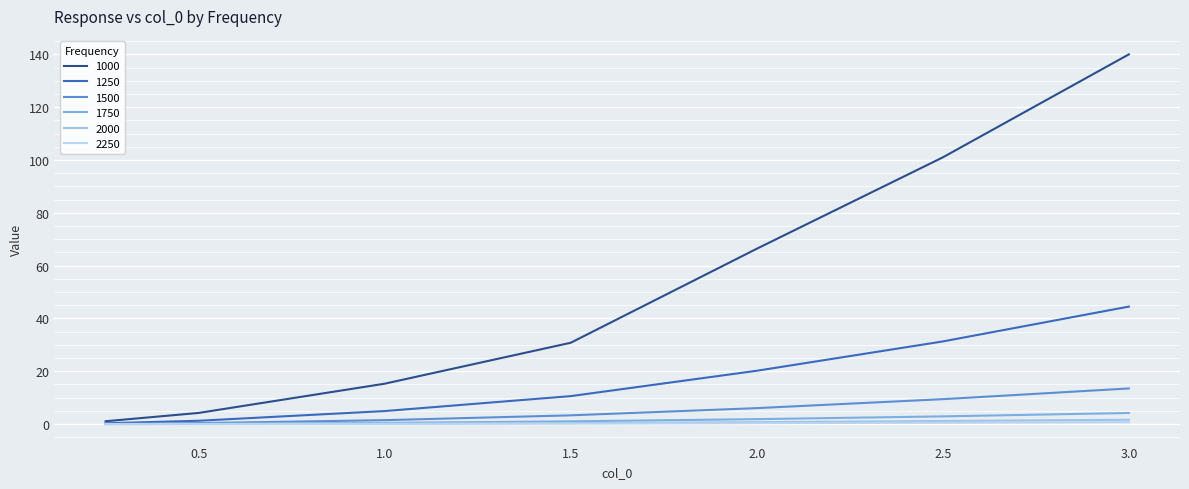

What is the label of the 1st point from the right?

3.0